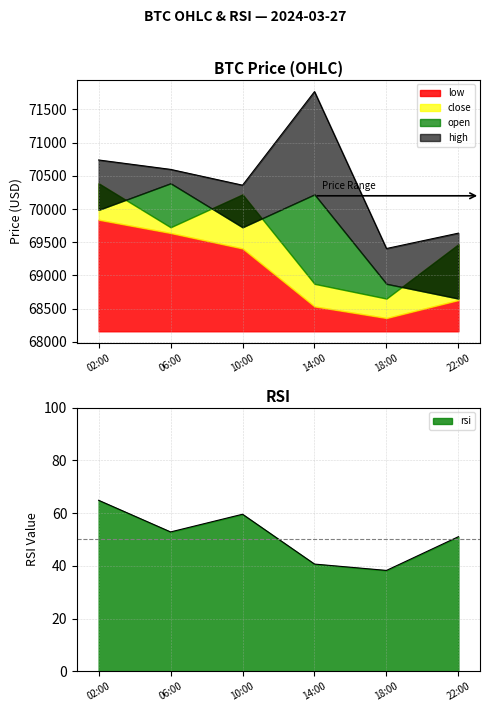

At which category does open reach its first local peak?

2024-03-27 06:00